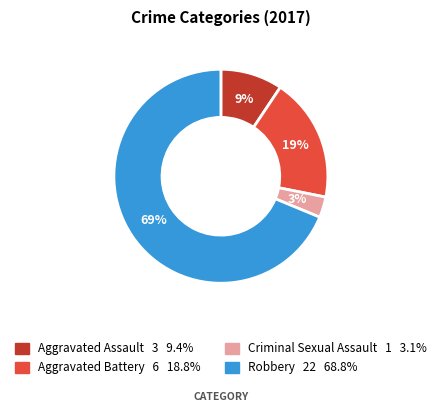

True or false: Robbery accounts for 54% of the total.

False